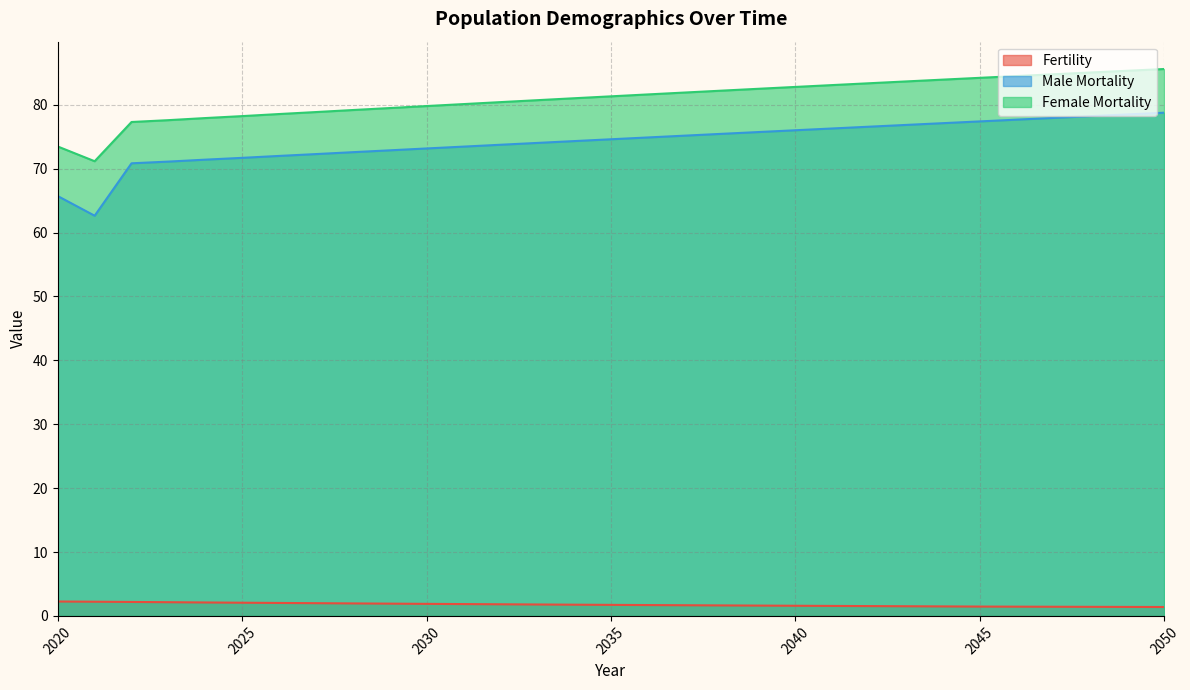

What is the sum of all Fertility values?

54.5